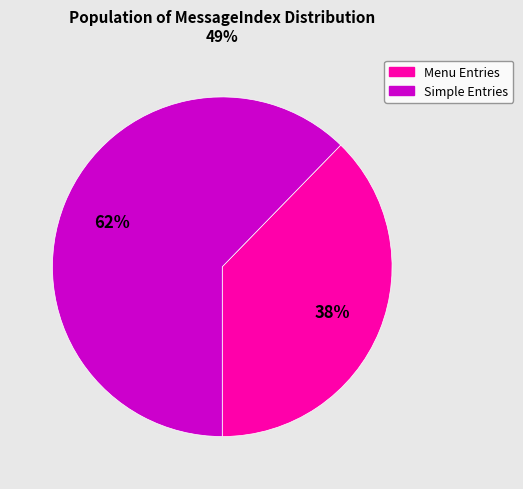

To the nearest percent, what is the average slice percentage?

50%